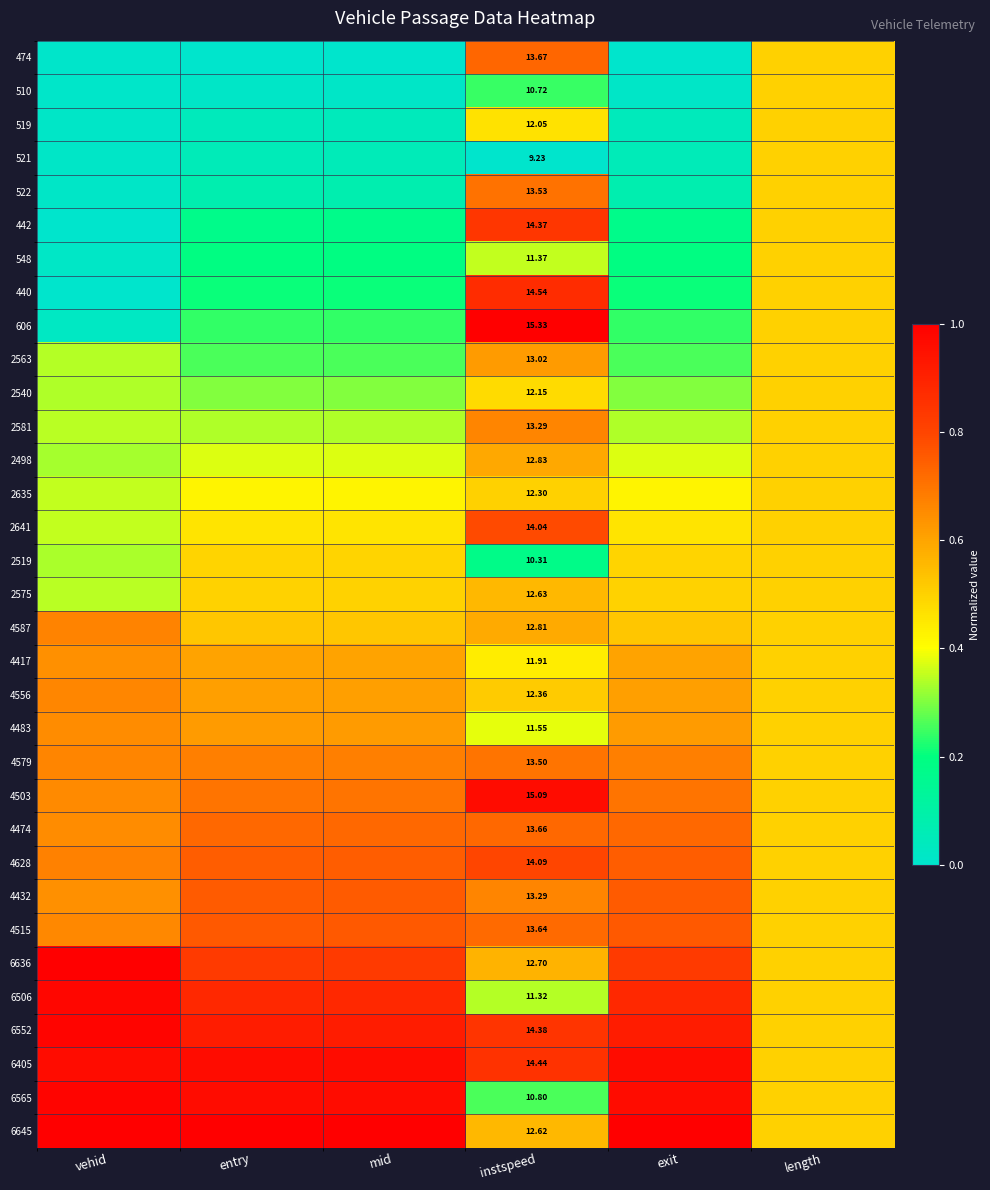

The 4556 series shows 0.4 at exit. True or false?

False